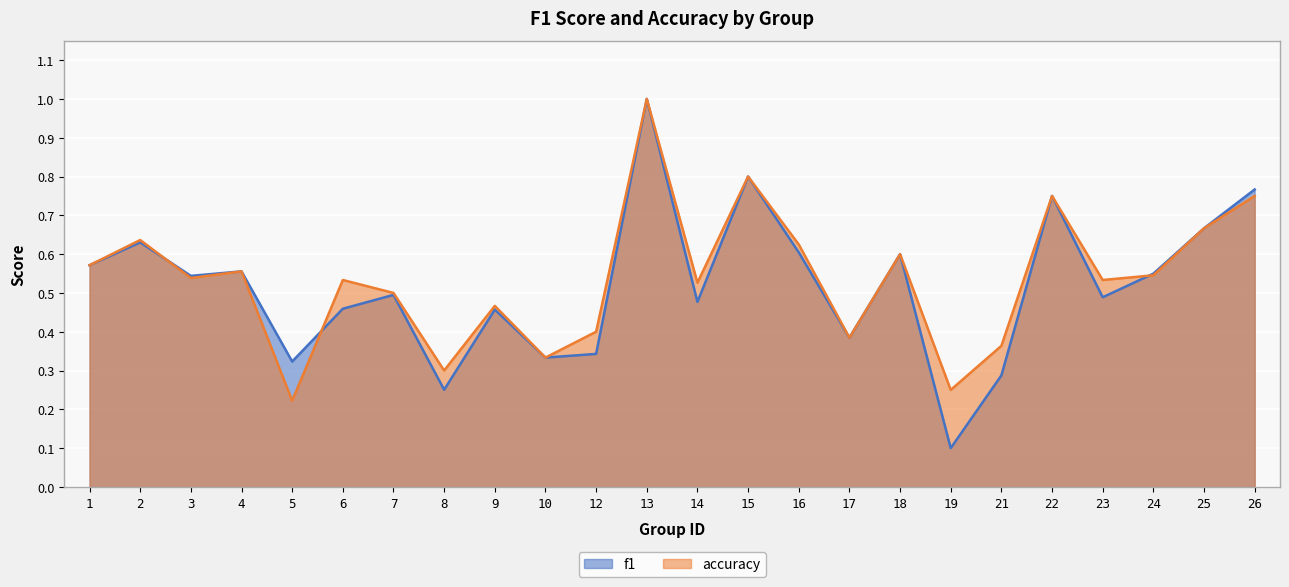

List the labels in order of f1 value, smallest first.

19, 8, 21, 5, 10, 12, 17, 9, 6, 14, 23, 7, 3, 24, 4, 1, 18, 16, 2, 25, 22, 26, 15, 13